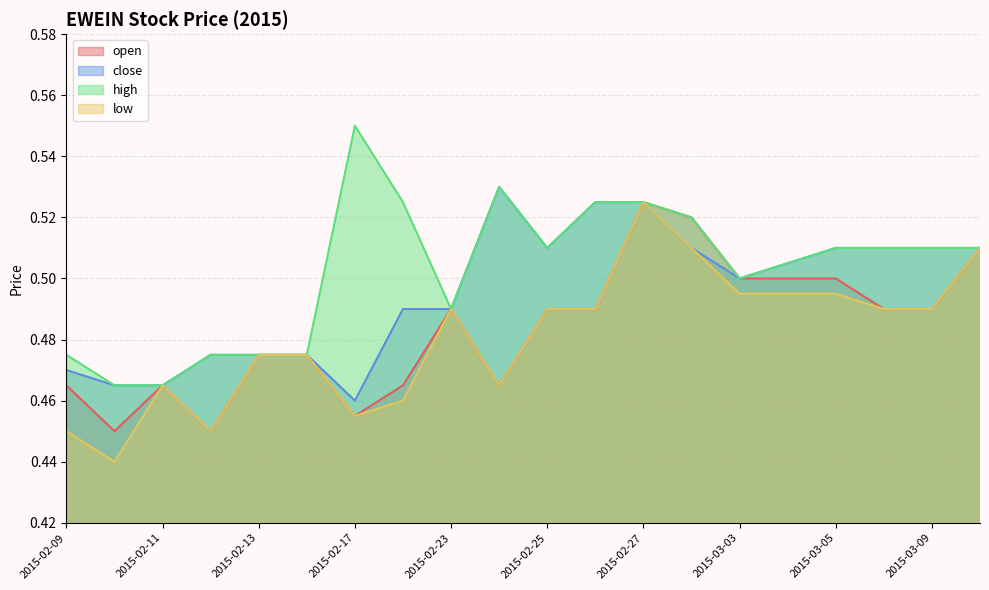

How many interior local valleys does the open series have?

4